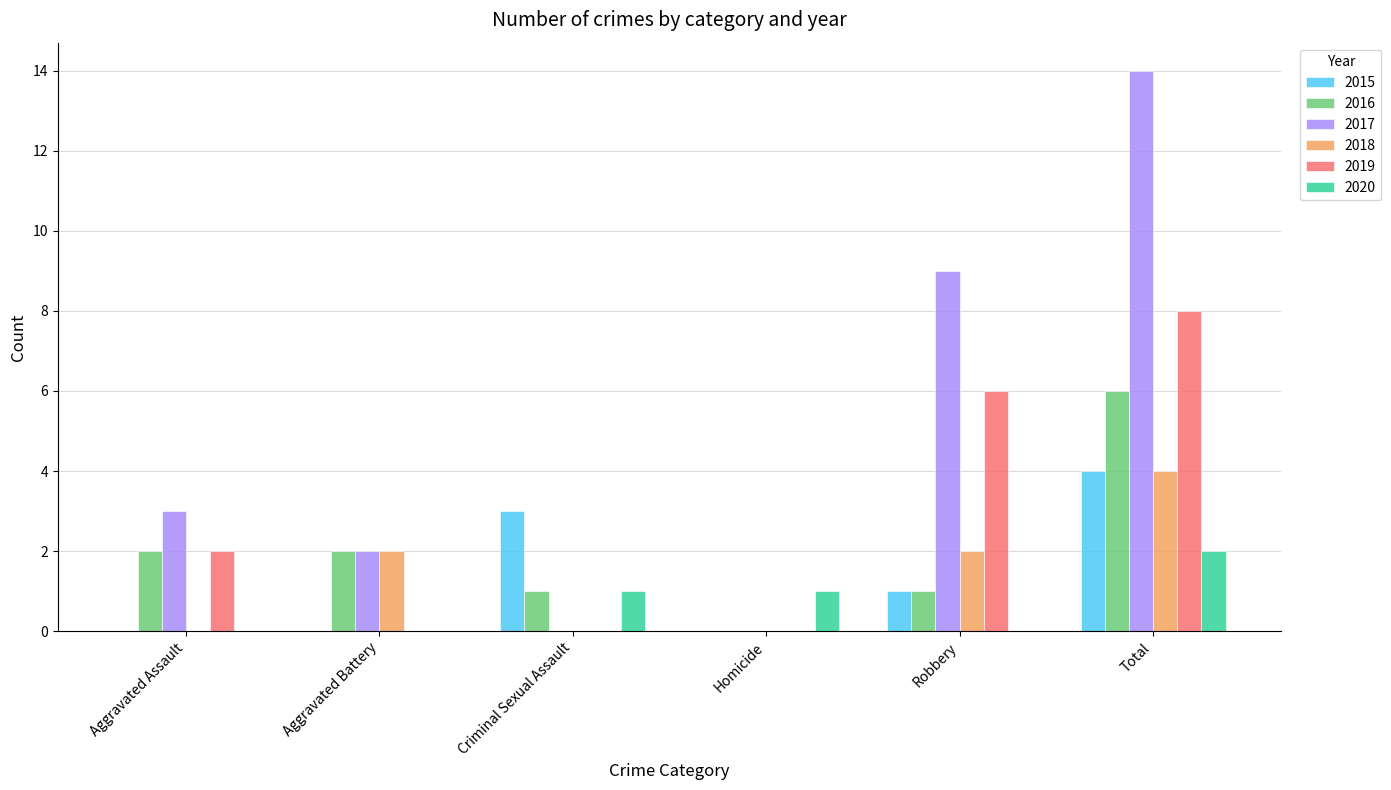

How many distinct data groups are displayed?

6